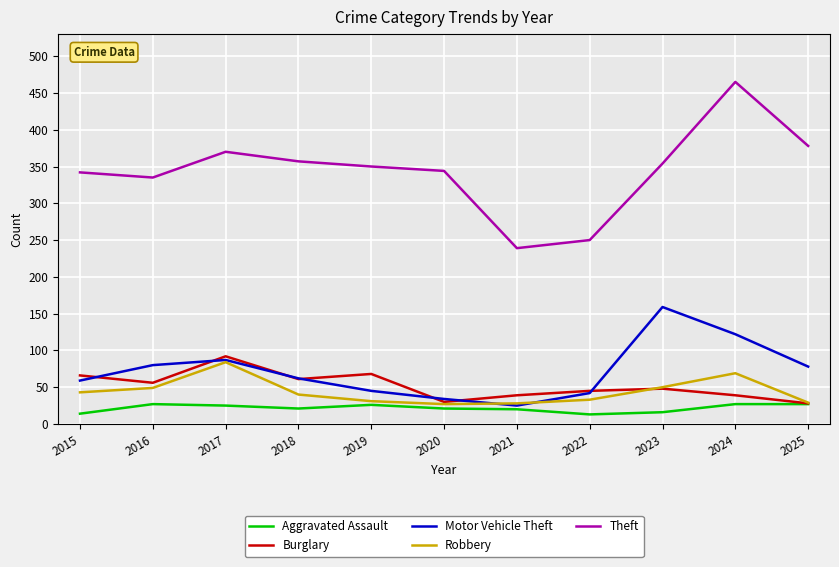

What is the difference between the highest and lowest values at 2025?

351